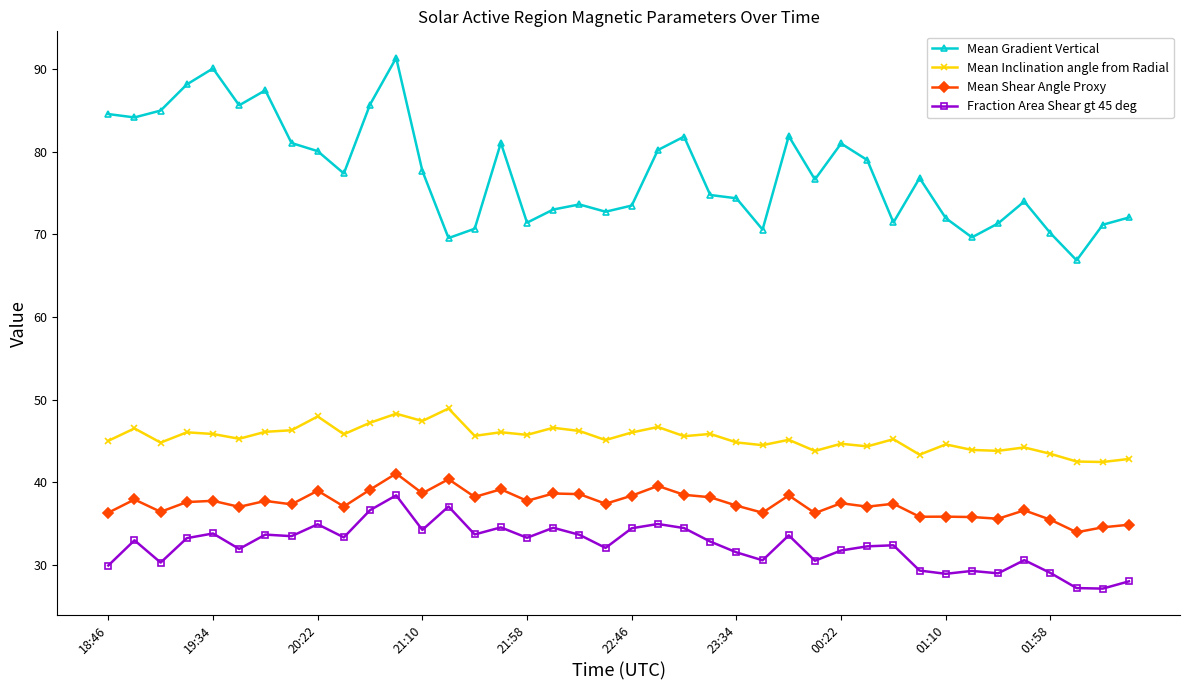

How many data points does each series have?

40